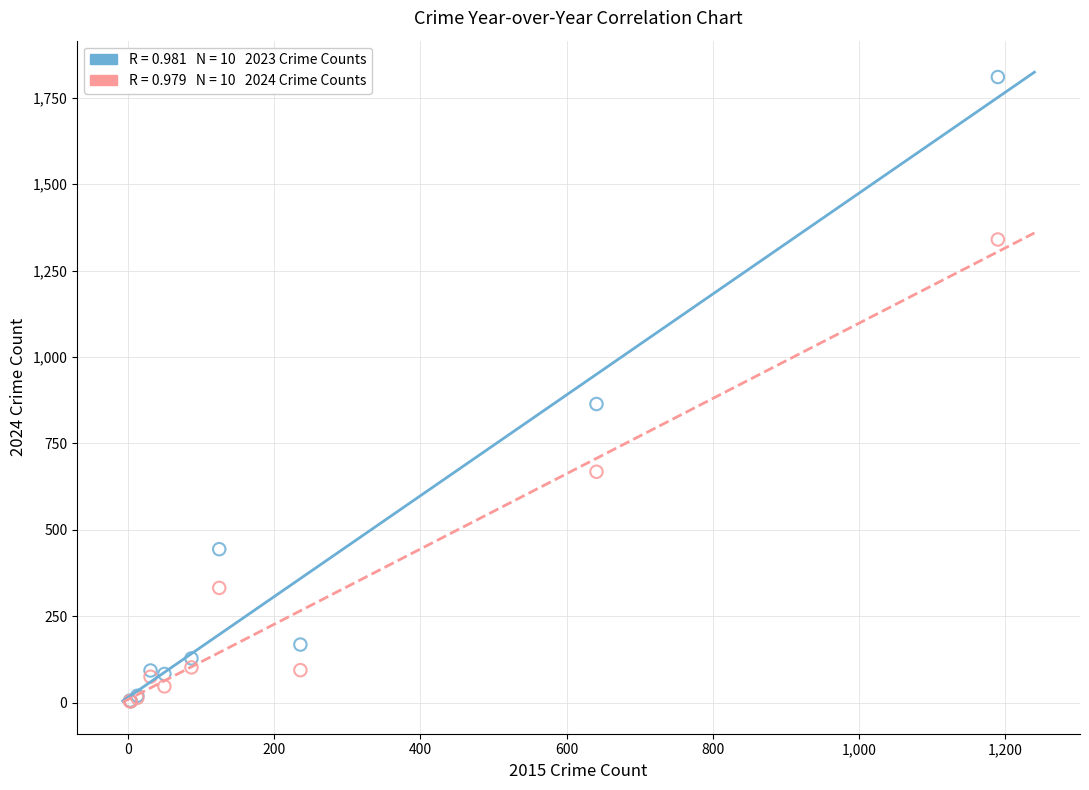

Across all series, what Y value is closest to 907?

864